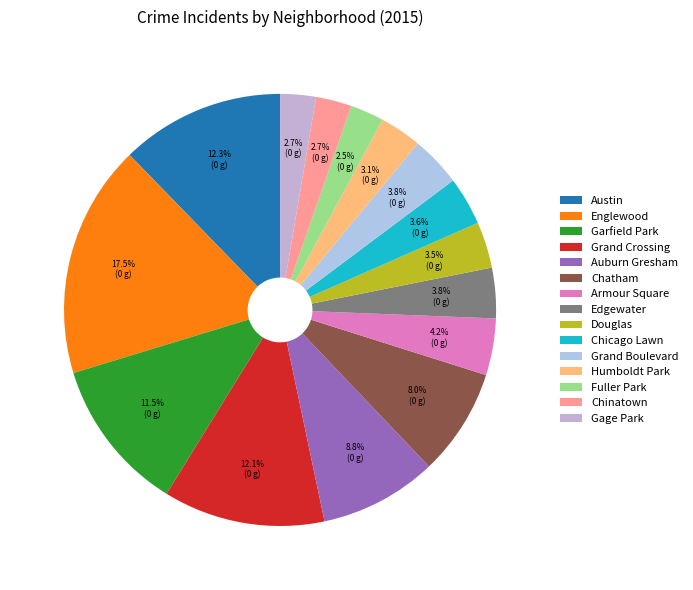

How many segments does this pie chart have?

15